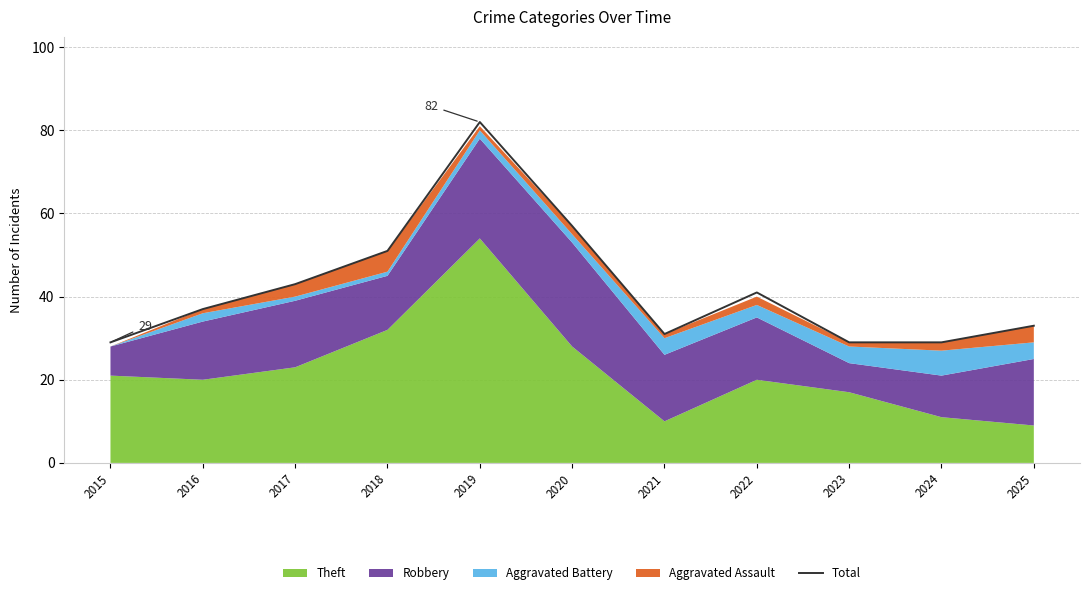

Which label corresponds to the smallest value in the chart?

2015